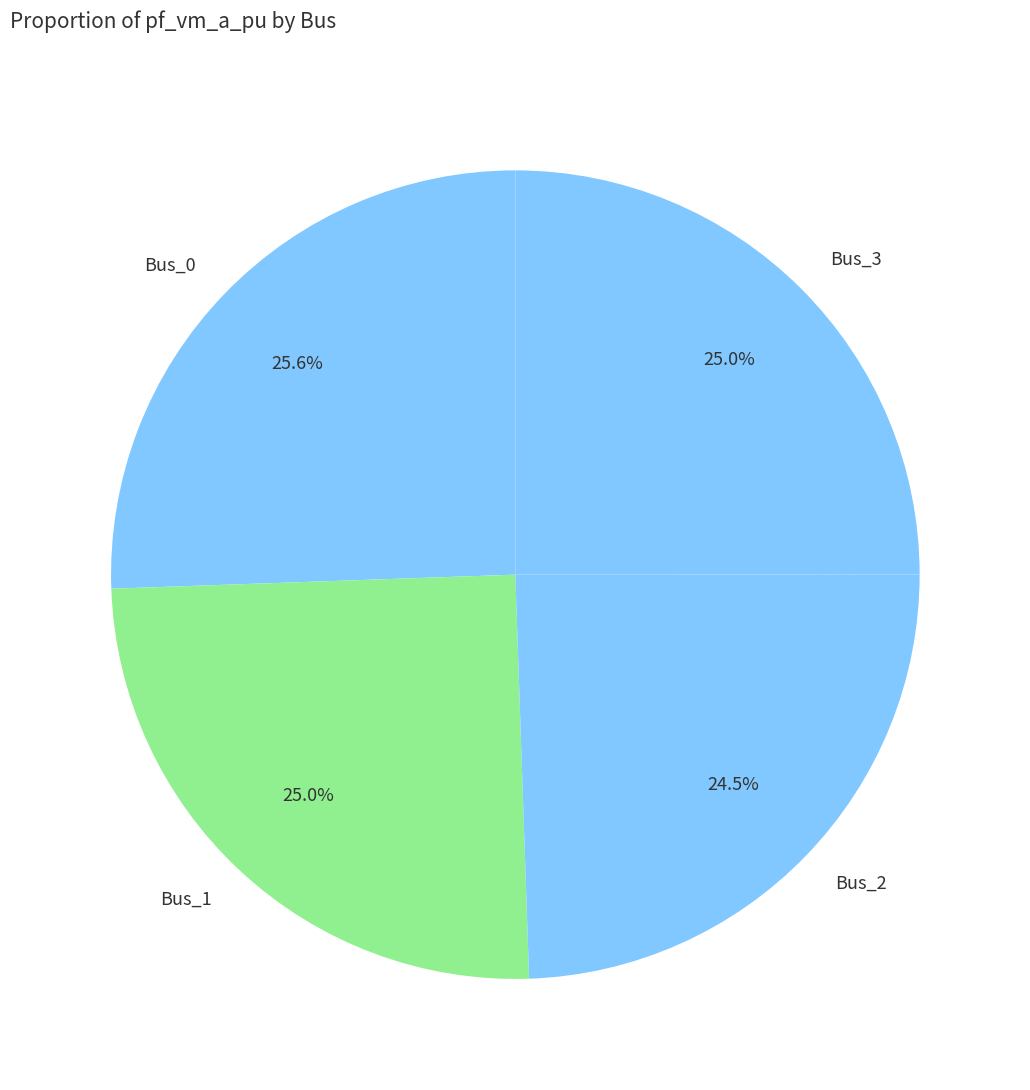

Is Bus_2 the majority of the pie?

No